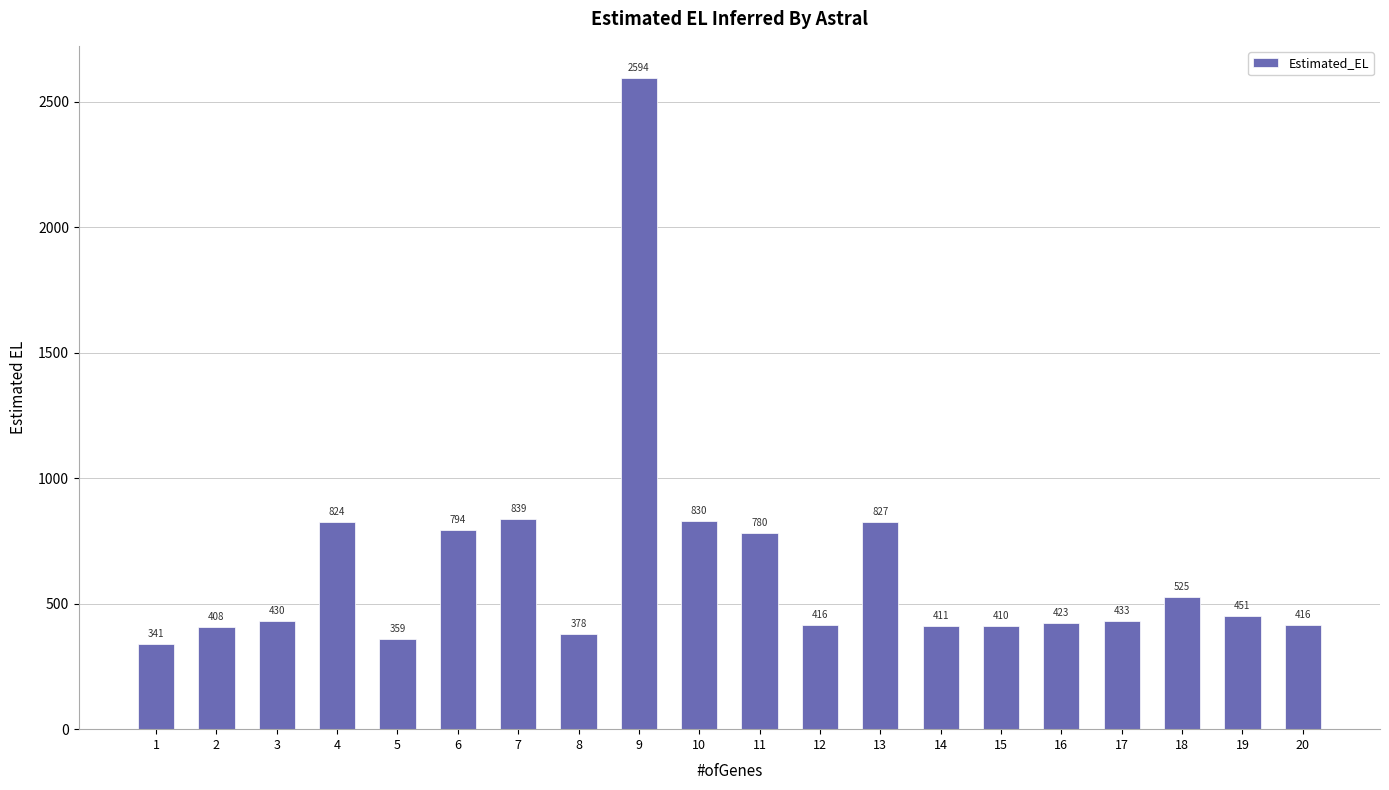

What is the change in value from 1 to 7?

+498